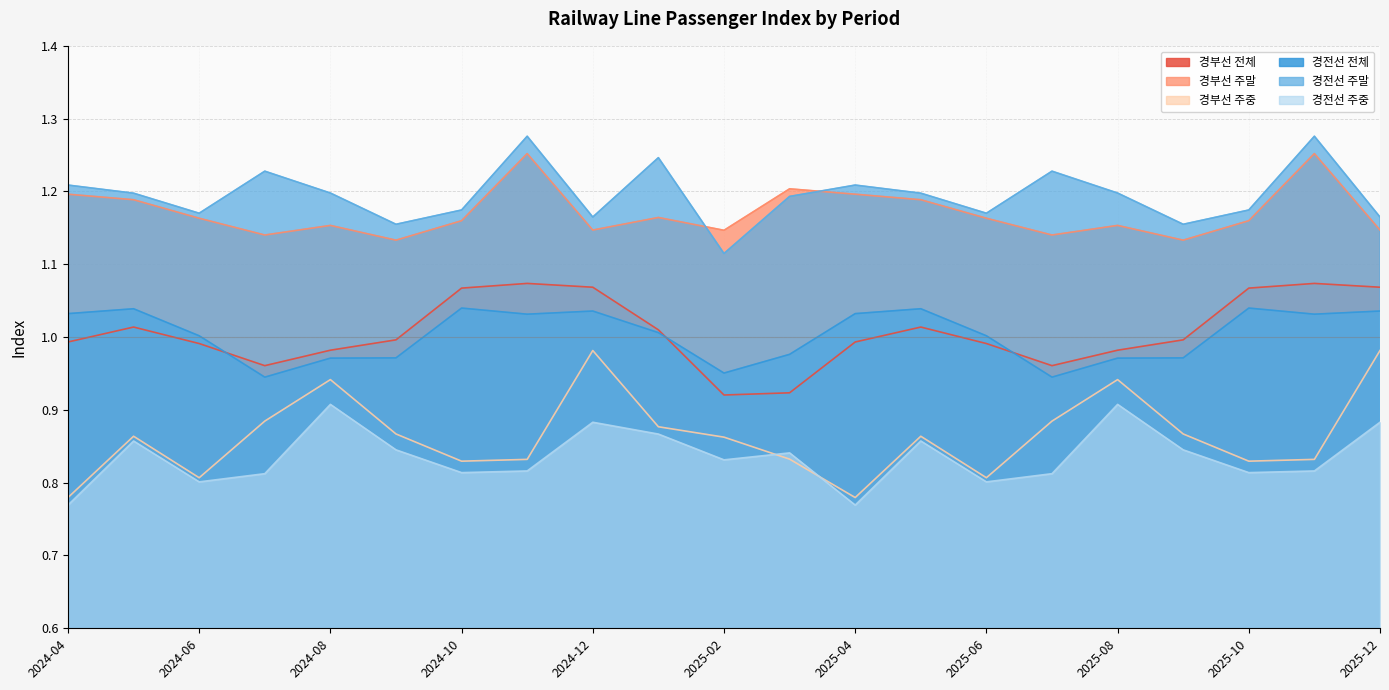

The 경부선 주말 series shows 1.2 at 2025-05. True or false?

True